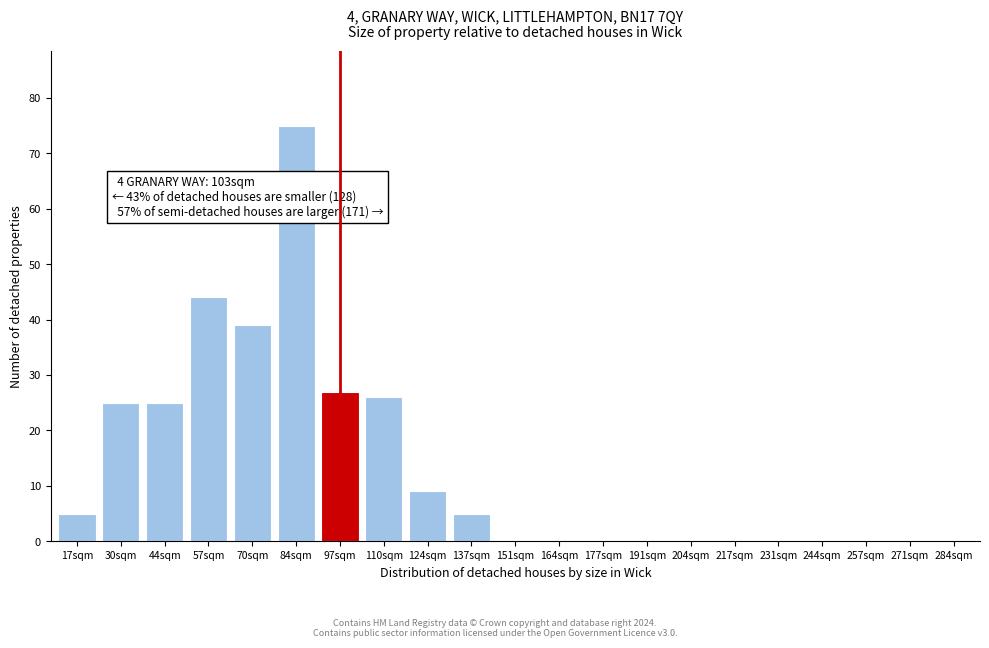

Reading left to right, list all the values displayed in this chart.

17sqm=5	30sqm=25	44sqm=25	57sqm=44	70sqm=39	84sqm=75	97sqm=27	110sqm=26	124sqm=9	137sqm=5	151sqm=0	164sqm=0	177sqm=0	191sqm=0	204sqm=0	217sqm=0	231sqm=0	244sqm=0	257sqm=0	271sqm=0	284sqm=0